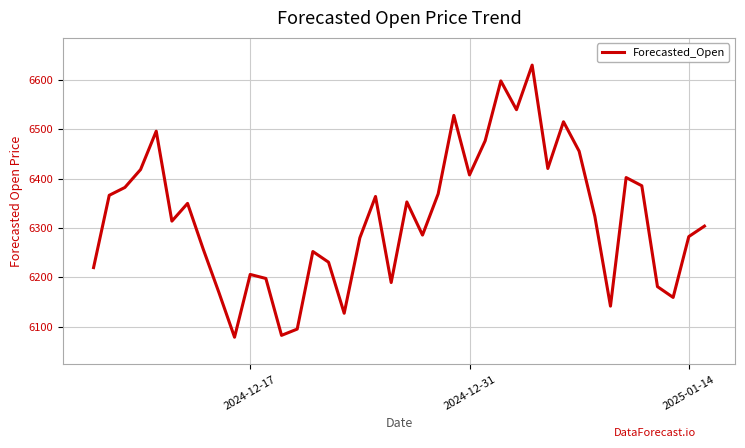

Does the chart have visible grid lines?

Yes